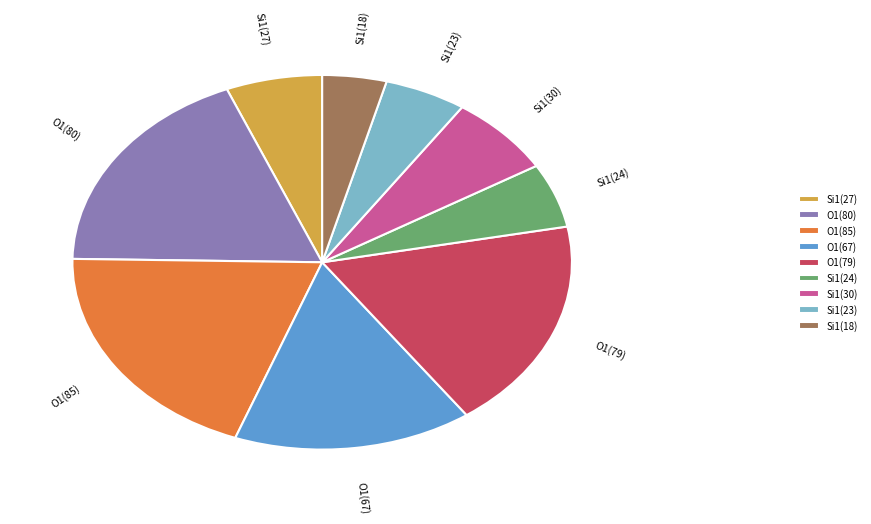

Is there a majority slice in this chart?

No